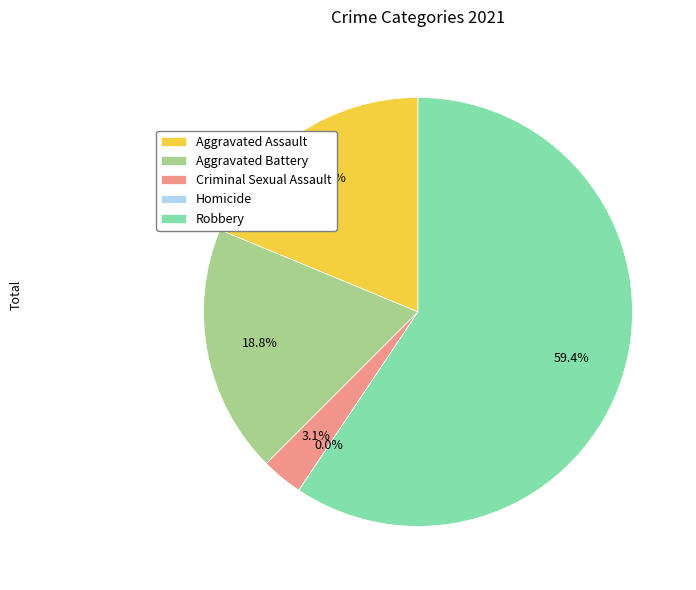

What is the total percentage of Criminal Sexual Assault and Aggravated Assault?

21.9%